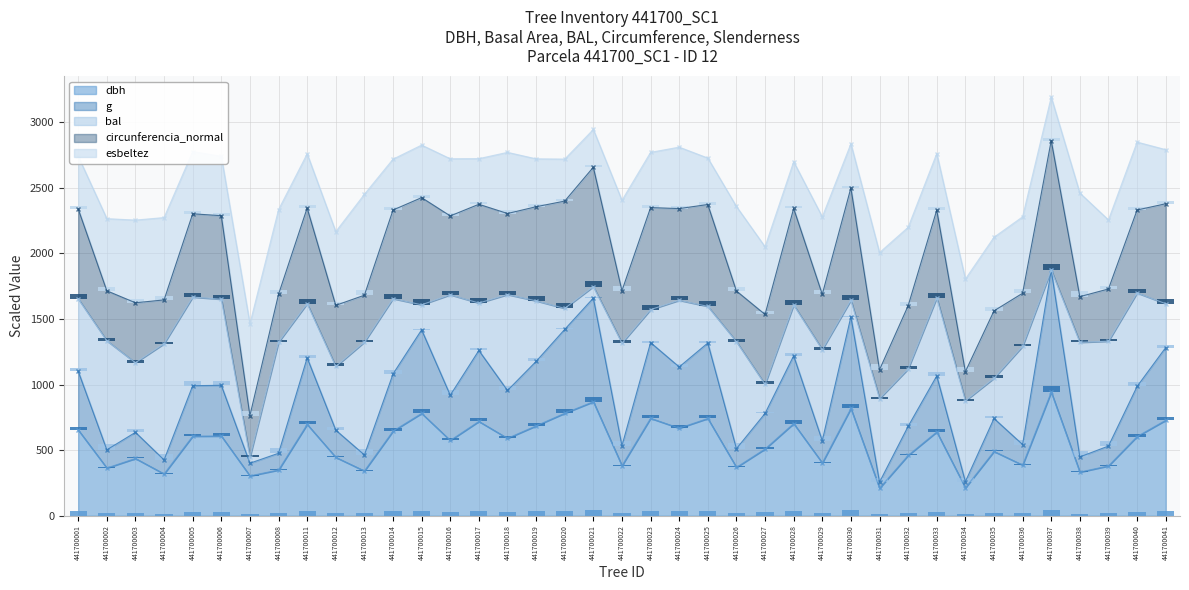

How many bars are there in each group?

5